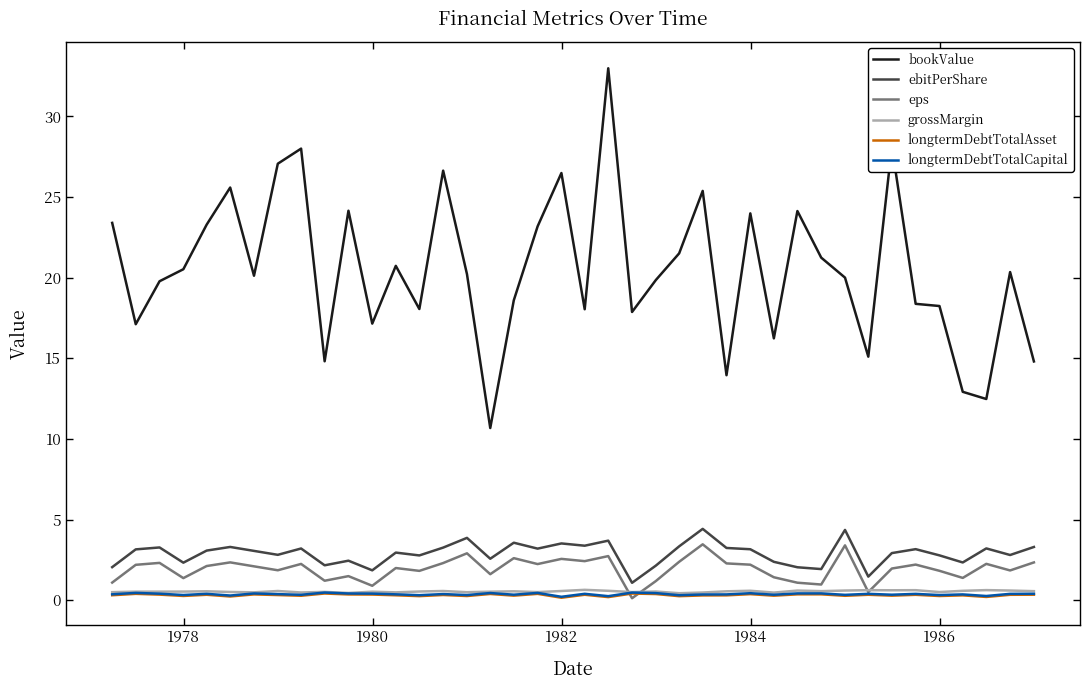

Which series has the largest total across all categories?

bookValue